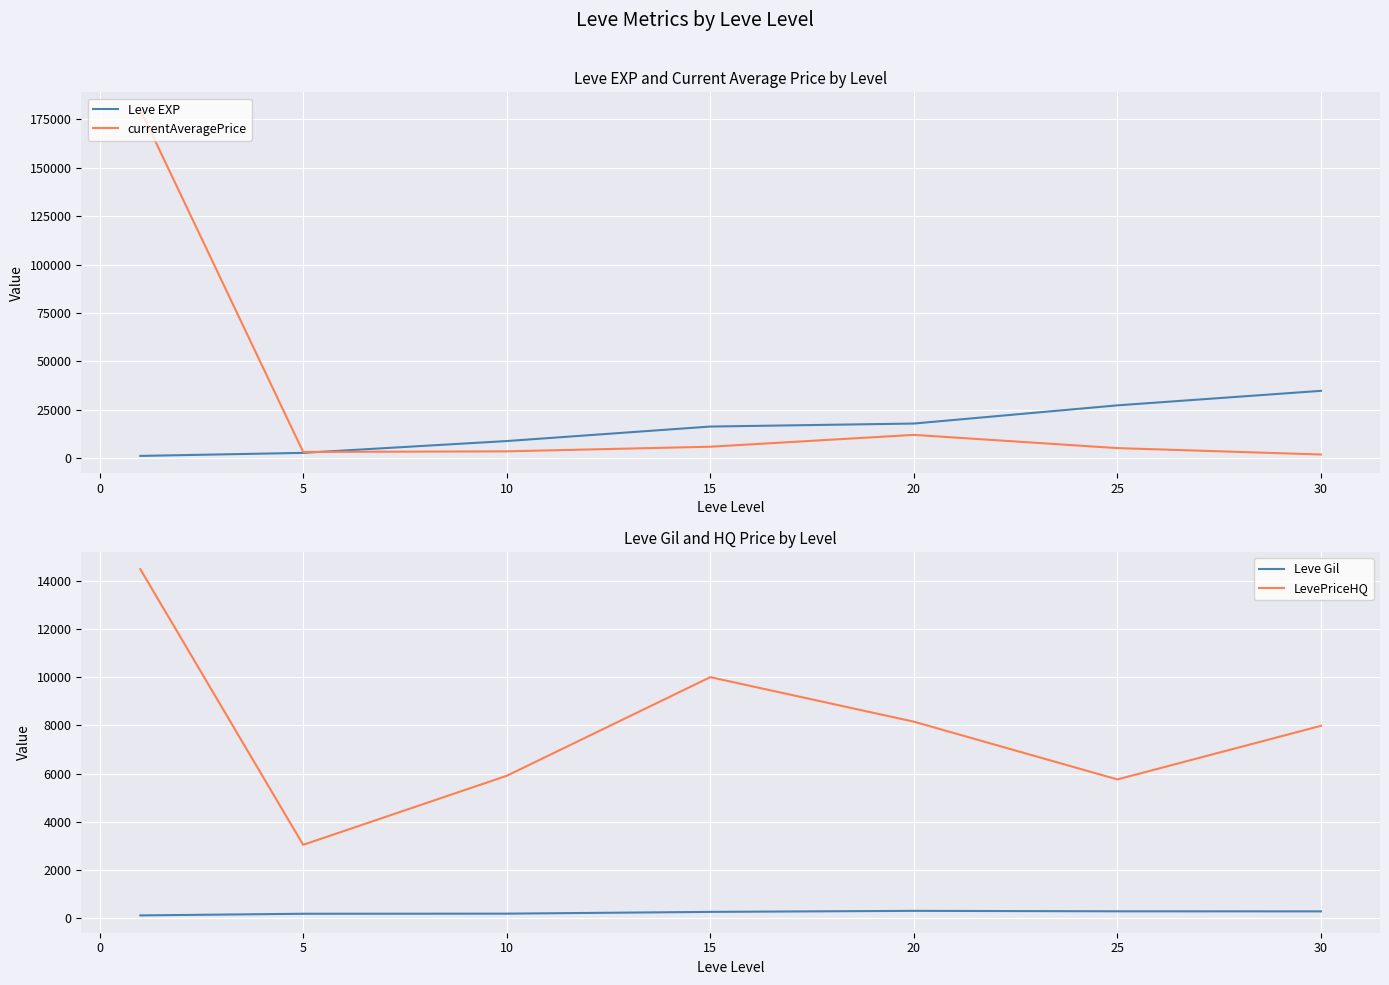

True or false: Leve Gil and Leve EXP intersect in this chart.

False